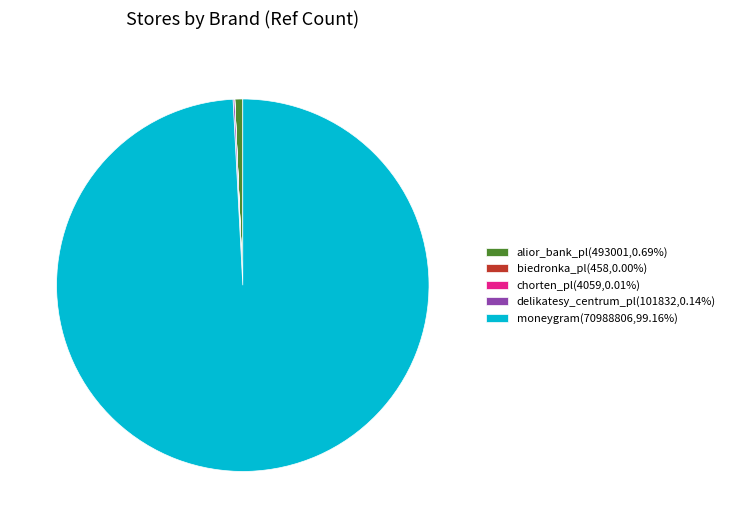

Does moneygram(70988806,99.16%) account for over 50% of the chart?

Yes